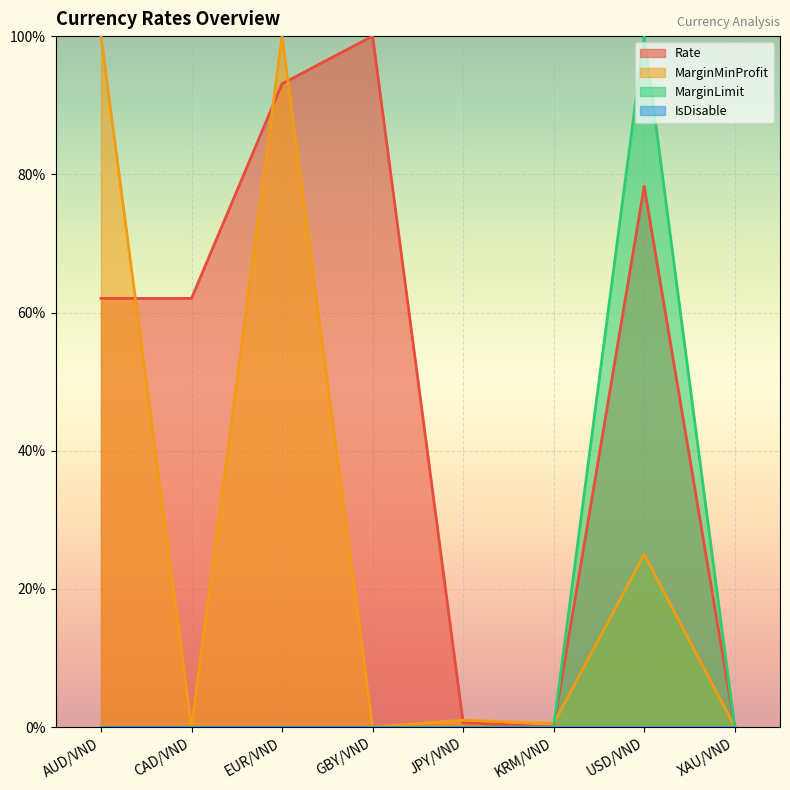

Which series has the largest range (max minus min)?

Rate